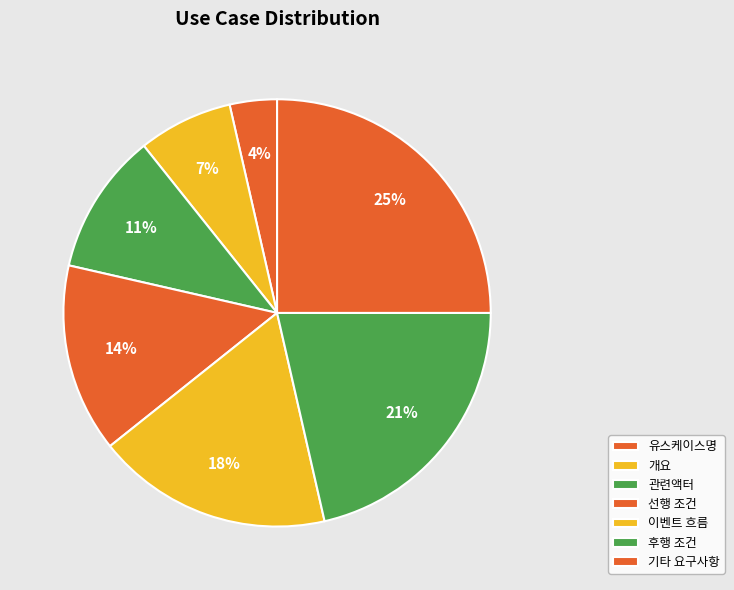

How many segments does this pie chart have?

7